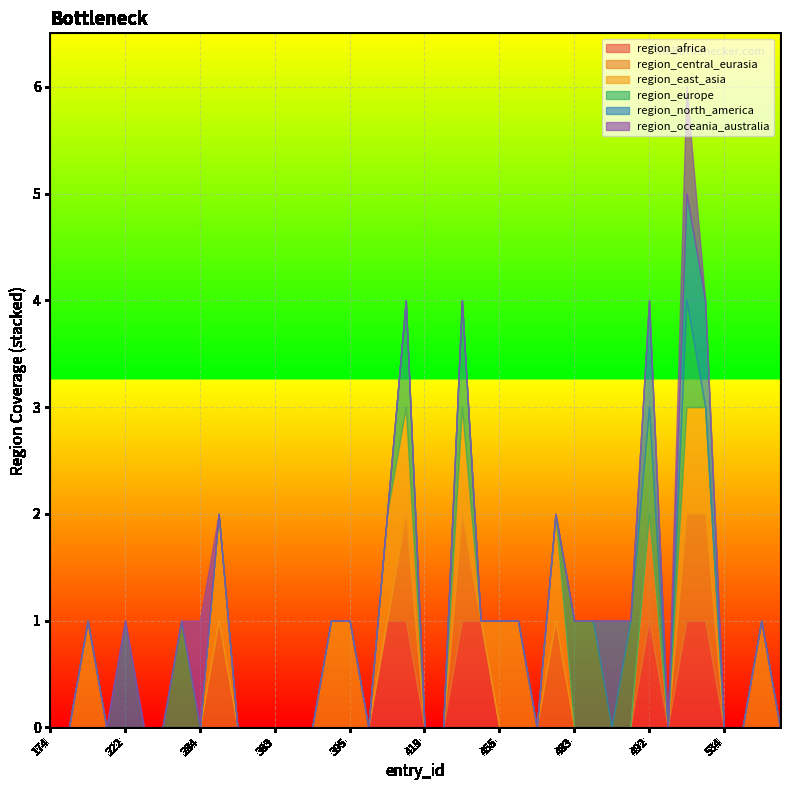

At which category does the chart reach its minimum across all series?

174